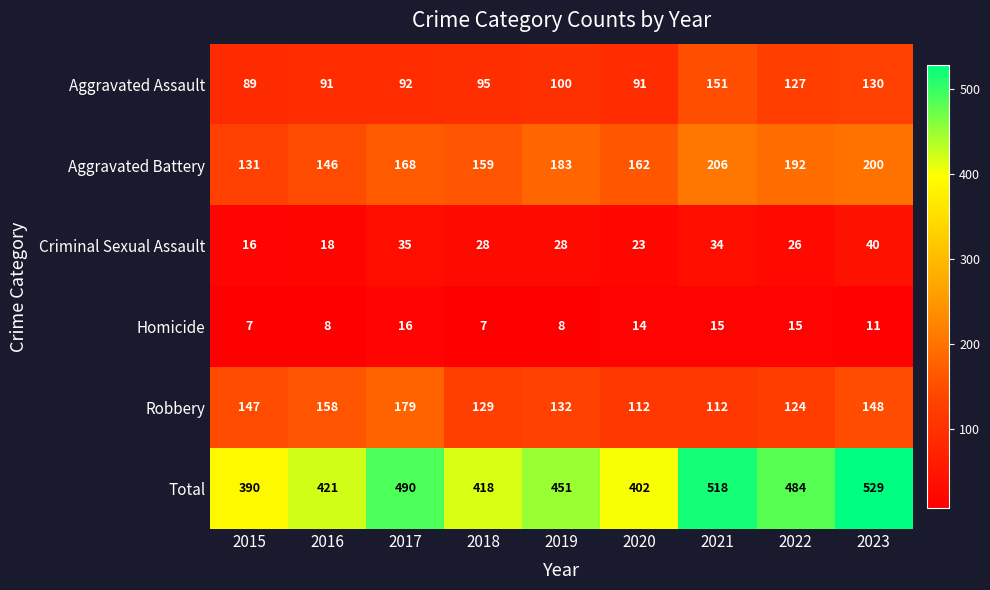

The Robbery series shows 112 at 2021. True or false?

True